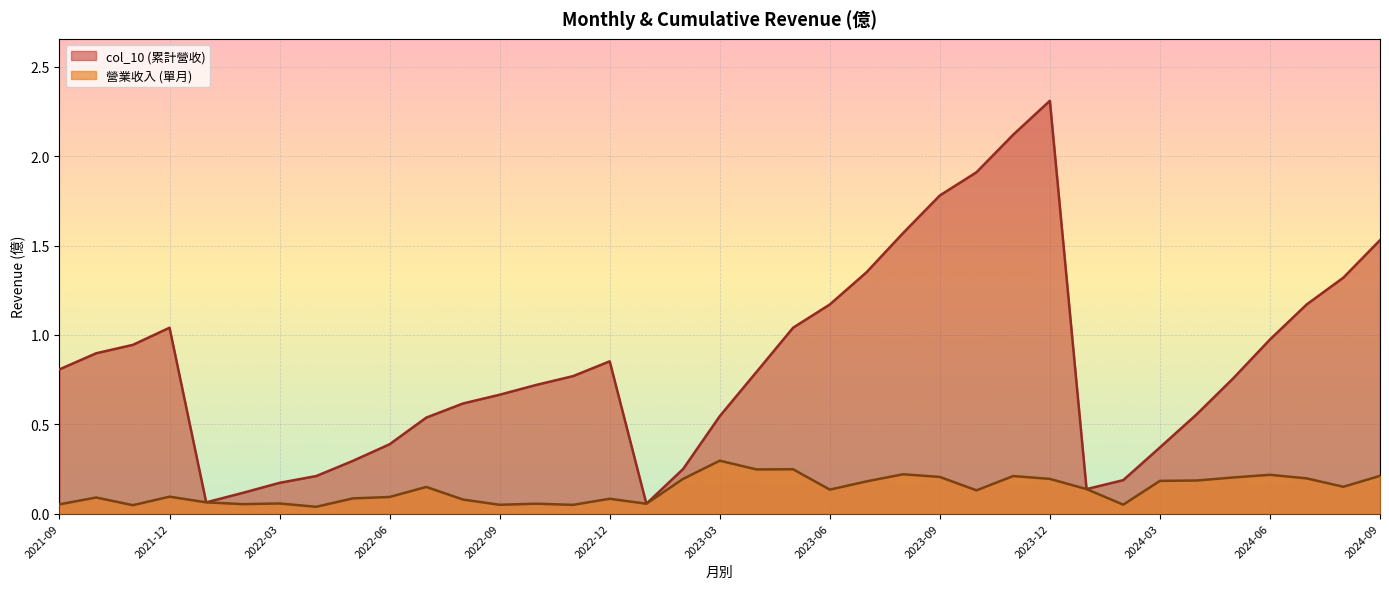

In col_10, how many points are lower than both neighbors (excluding endpoints)?

3